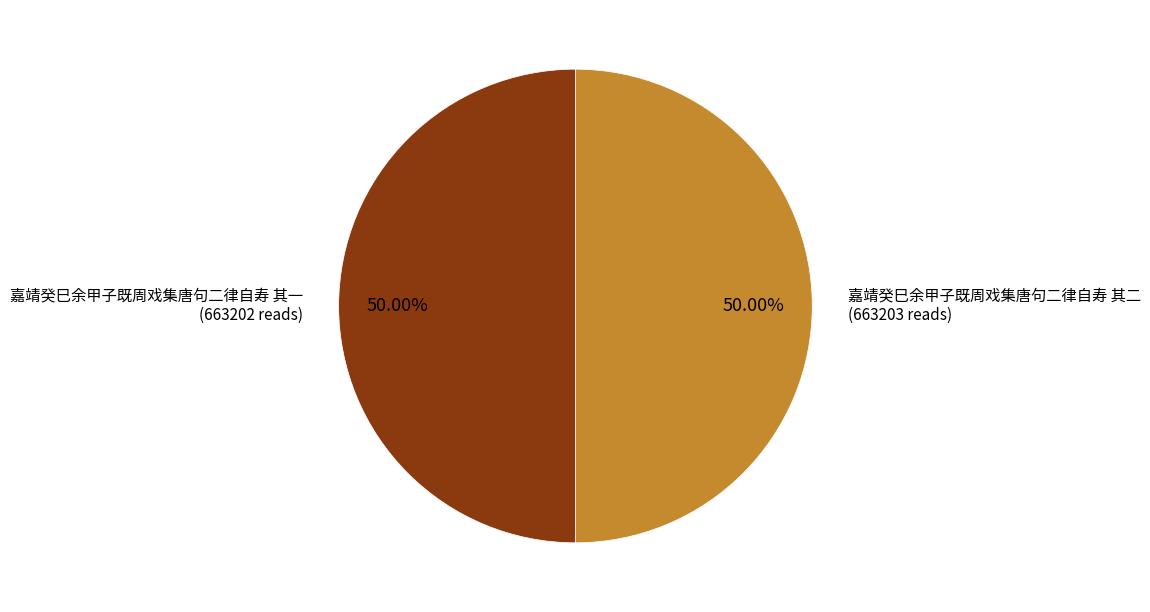

The 嘉靖癸巳余甲子既周戏集唐句二律自寿 其一 slice represents 58% of the pie. True or false?

False